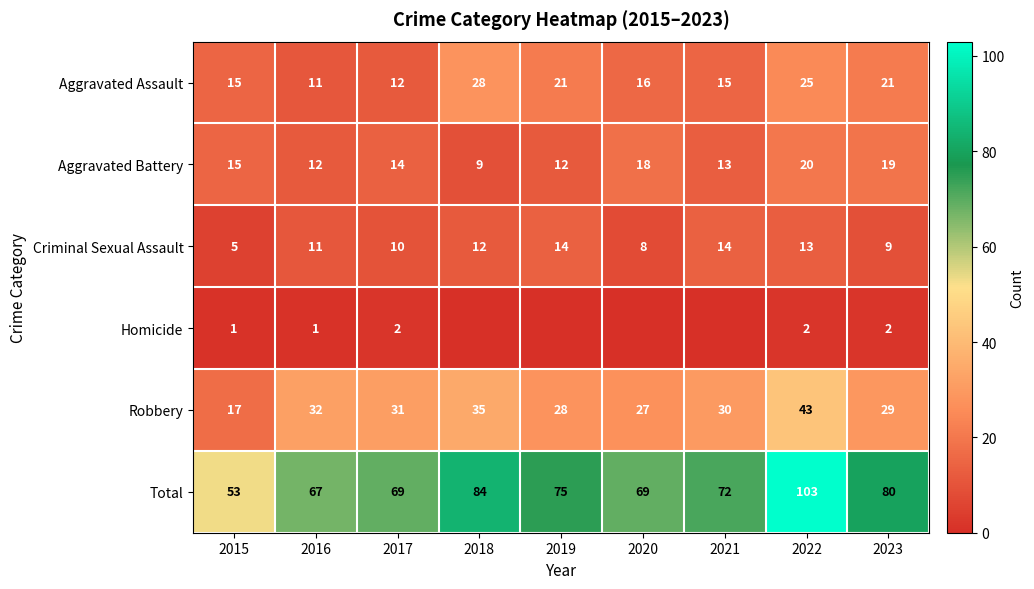

Between 2017 and 2023, which series saw the biggest shift?

Total